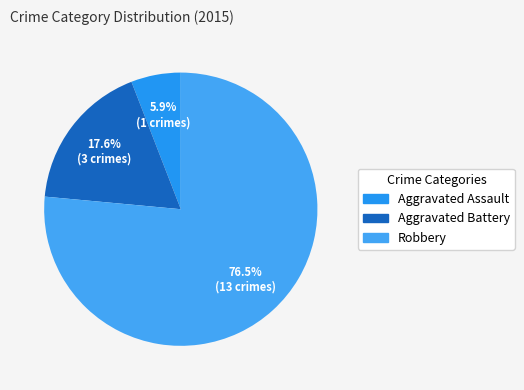

True or false: Robbery accounts for 82% of the total.

False